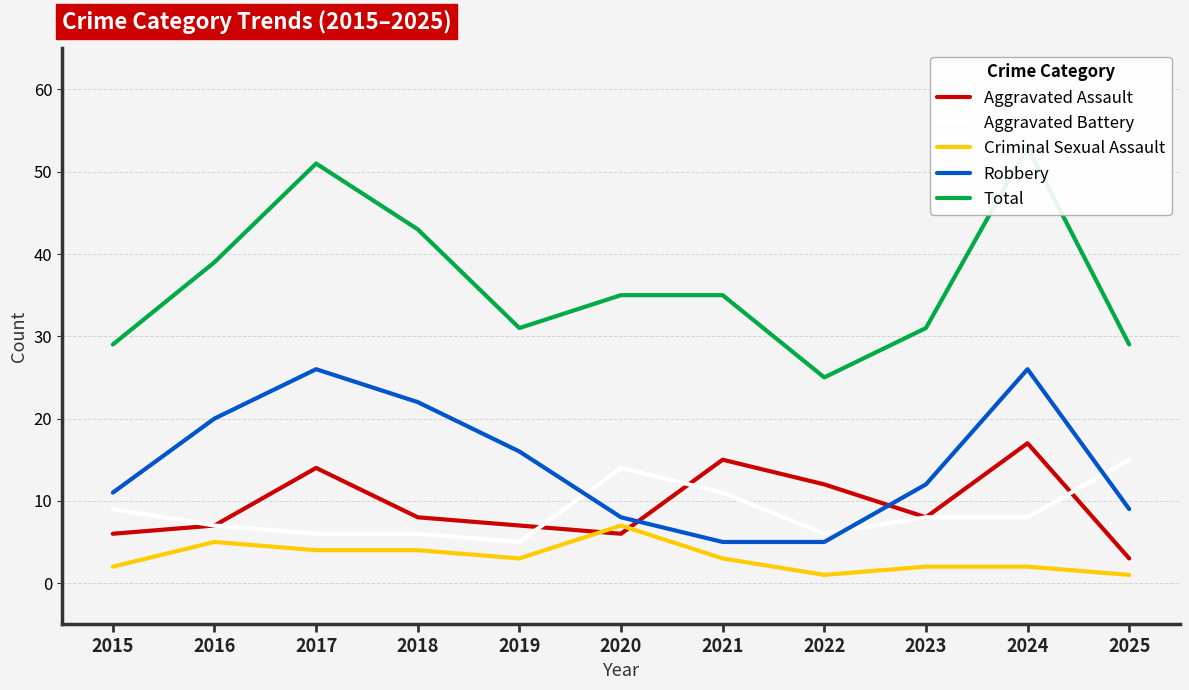

At which category is the sum across all series the highest?

2024